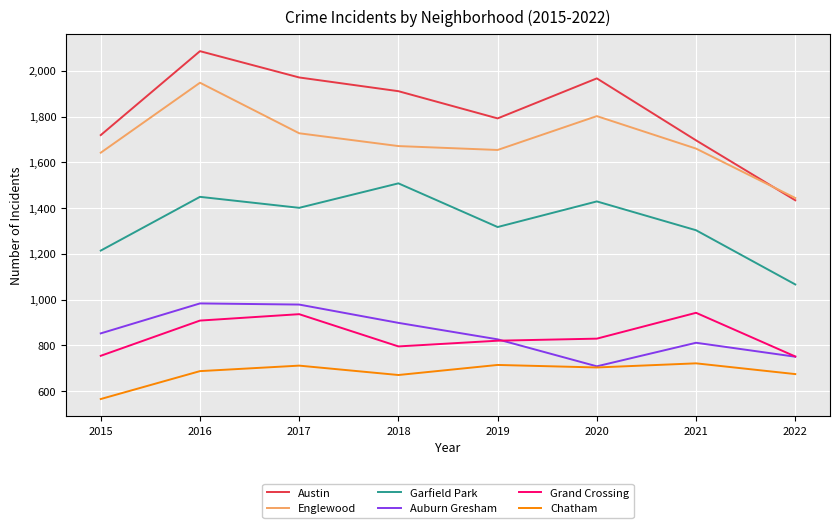

True or false: Chatham and Englewood intersect in this chart.

False